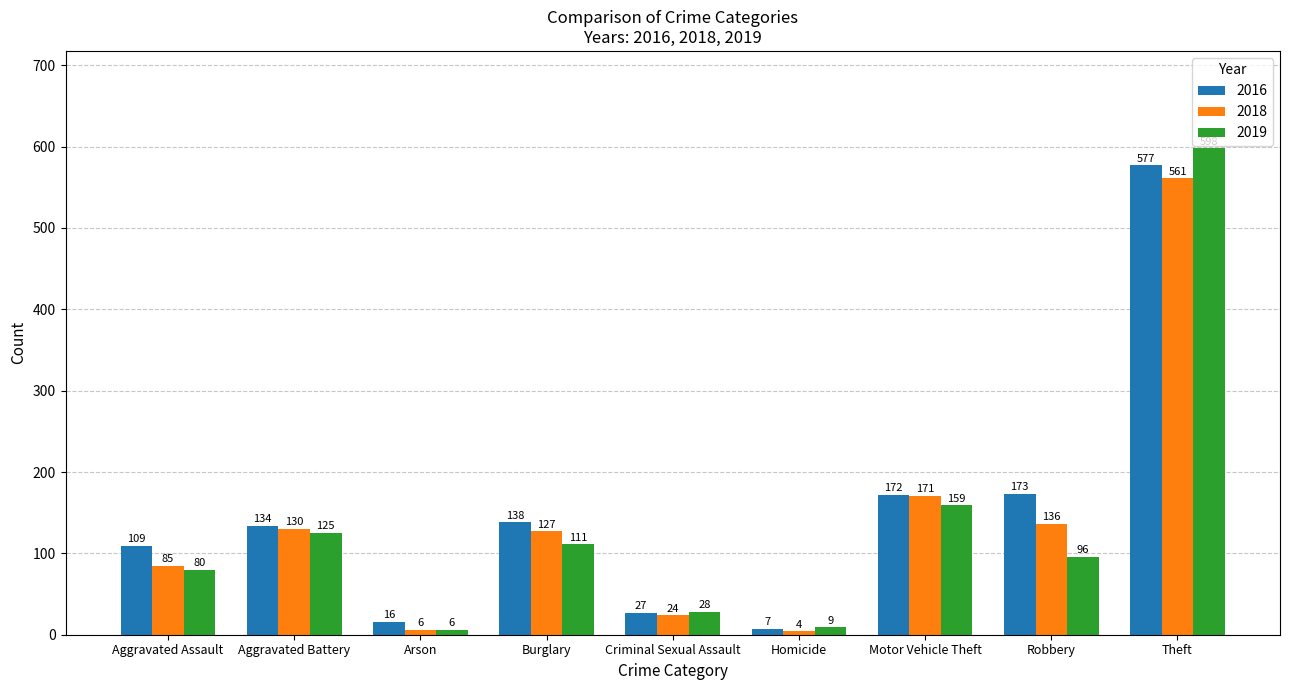

At which category does the chart reach its minimum across all series?

Homicide